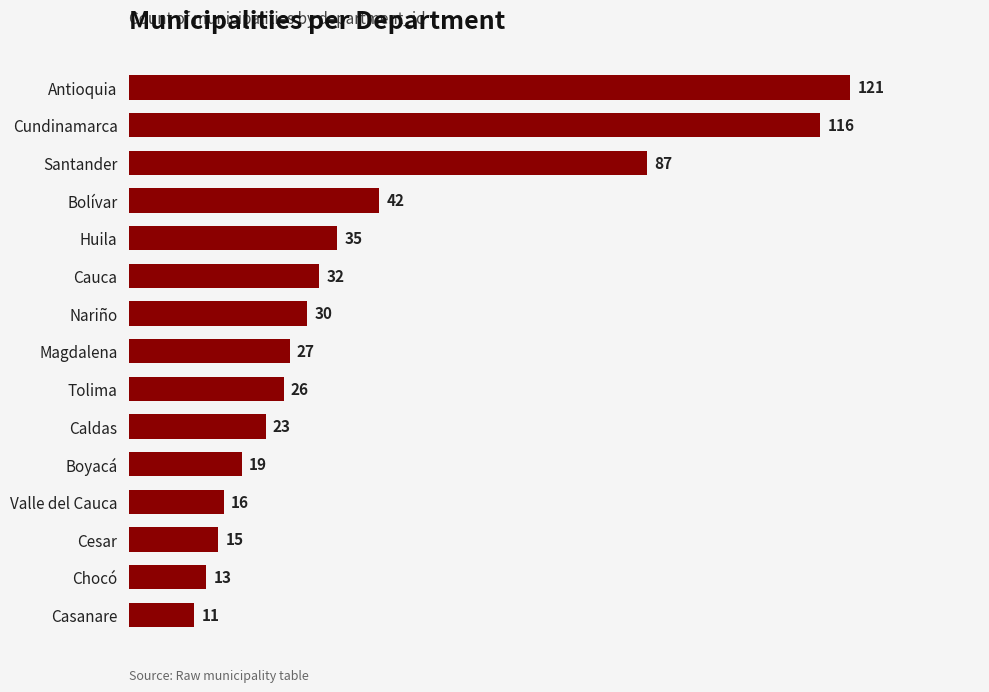

Reading top to bottom, what are all the values shown in this chart?

121	116	87	42	35	32	30	27	26	23	19	16	15	13	11